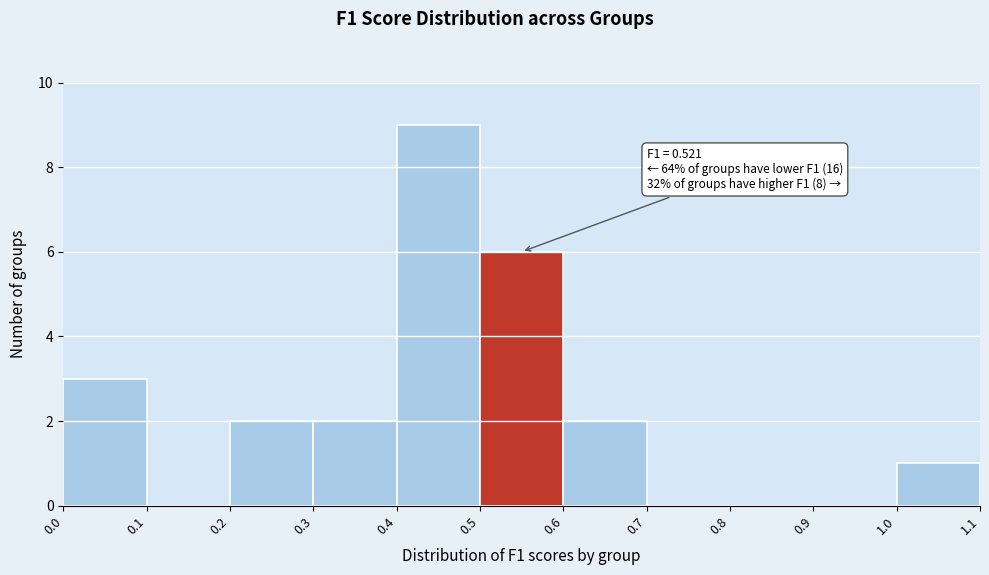

Which range on the x-axis has the tallest bar?

0.4 to 0.5